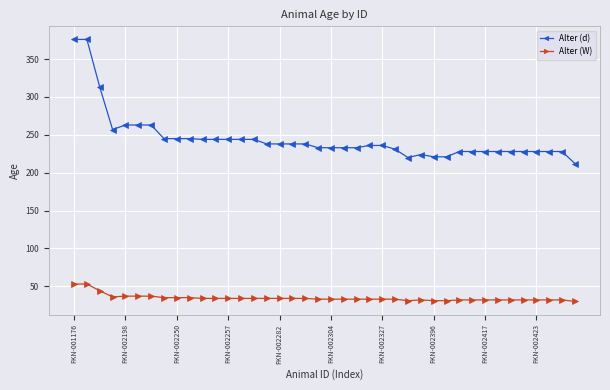

How many categories are shown in the chart?

40